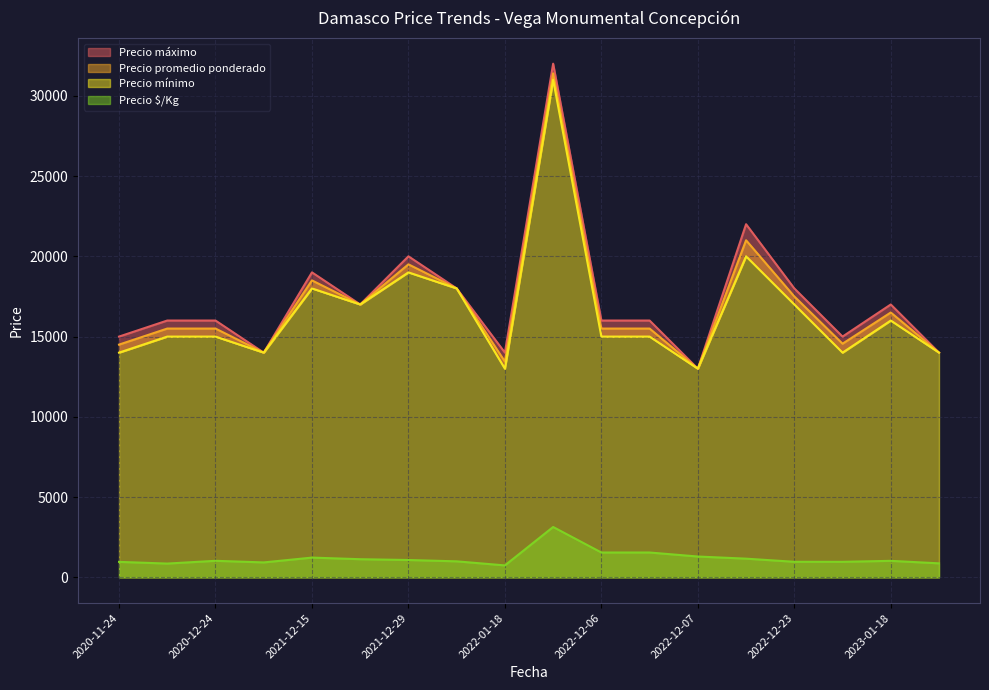

The value of Precio $/Kg at 2021-12-29 is 1083. True or false?

True